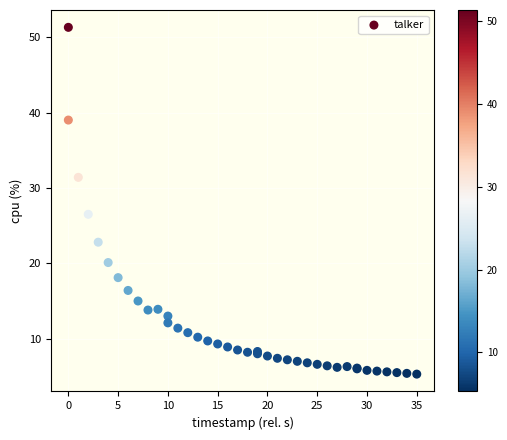

What Y value in the scatter plot is closest to 28?

26.5